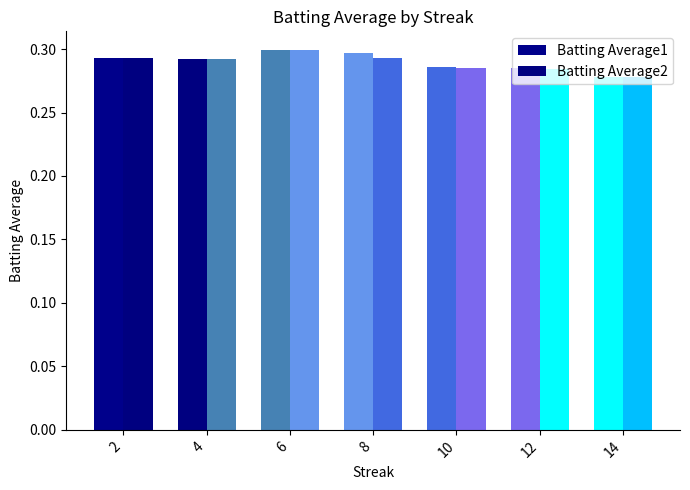

List the series in order of their overall mean, lowest first.

Batting Average2, Batting Average1